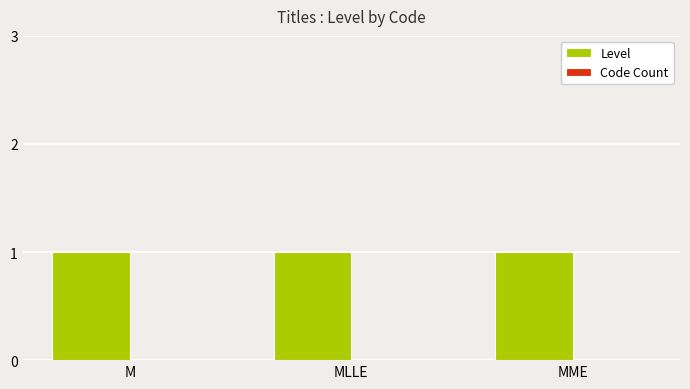

What is the greatest value displayed?

1